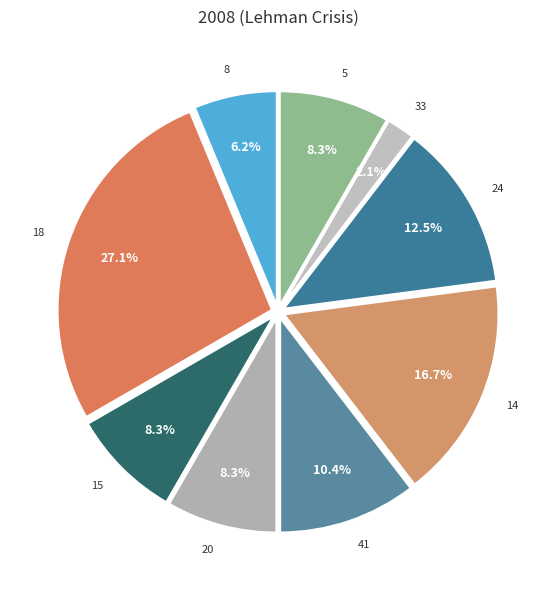

Is there a majority slice in this chart?

No